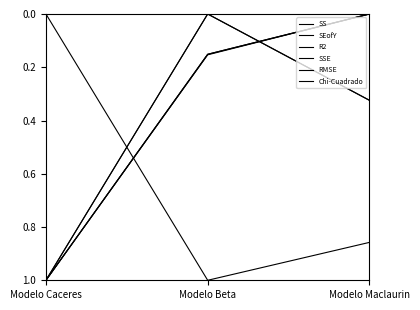

Does the chart have visible grid lines?

No